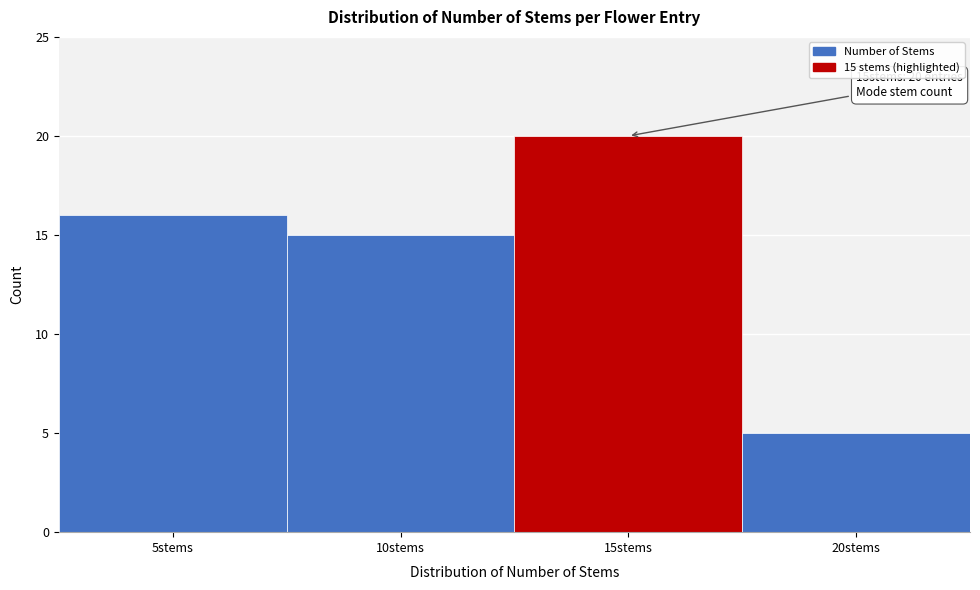

Reading left to right, extract all data points from this chart.

5stems=16	10stems=15	15stems=20	20stems=5